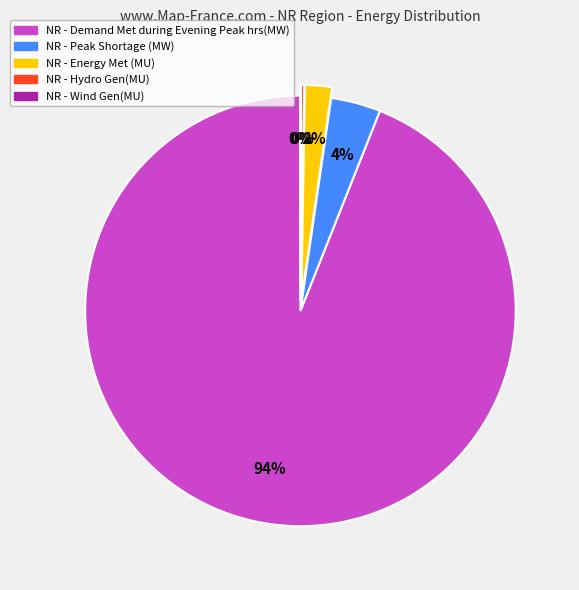

To the nearest percent, what is the difference between the largest and smallest slice percentages?

94%